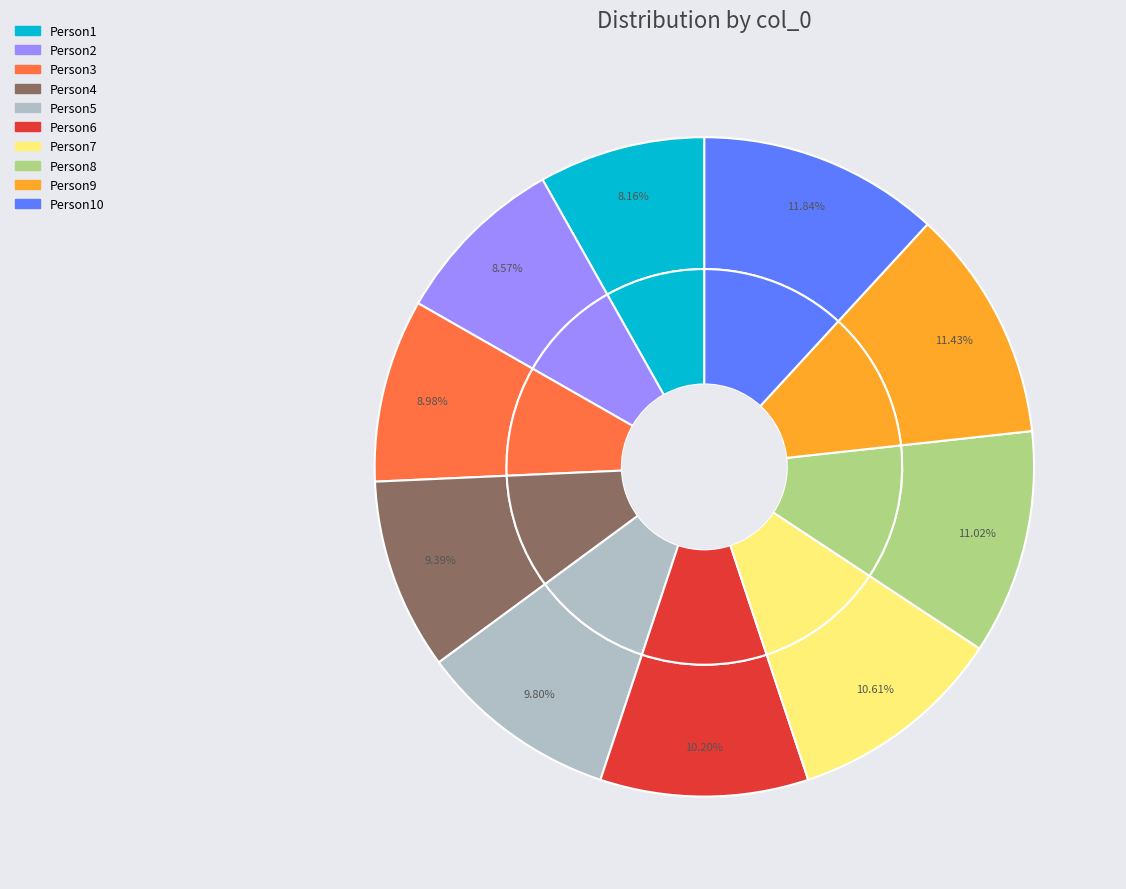

Is it true that col_0_2 is 9% of the pie?

True